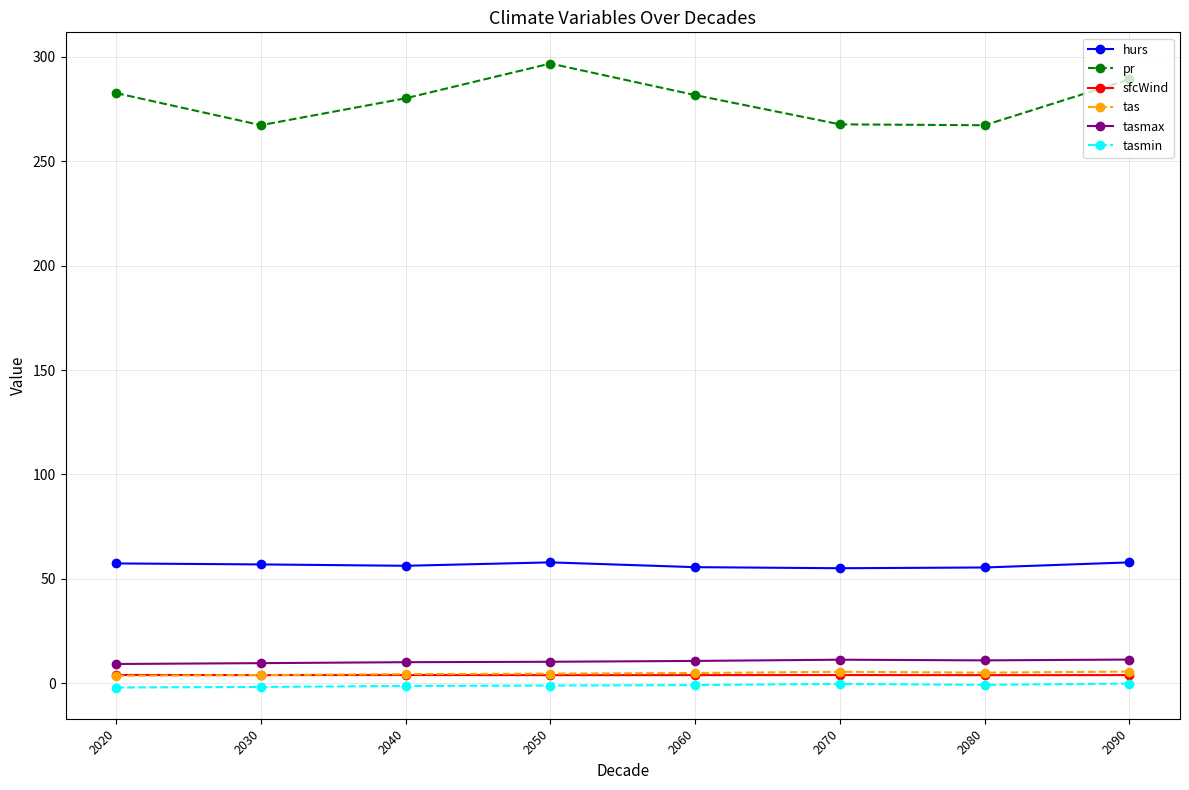

True or false: hurs has a value of 83.5 at 2040.

False